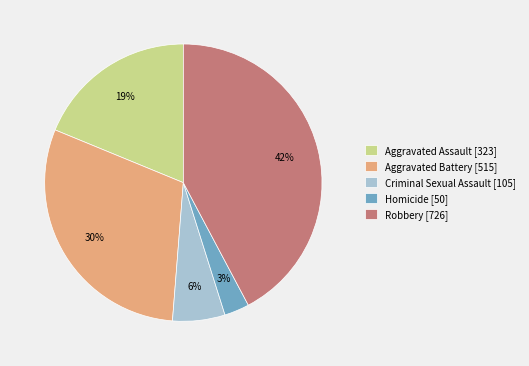

How many segments does this pie chart have?

5